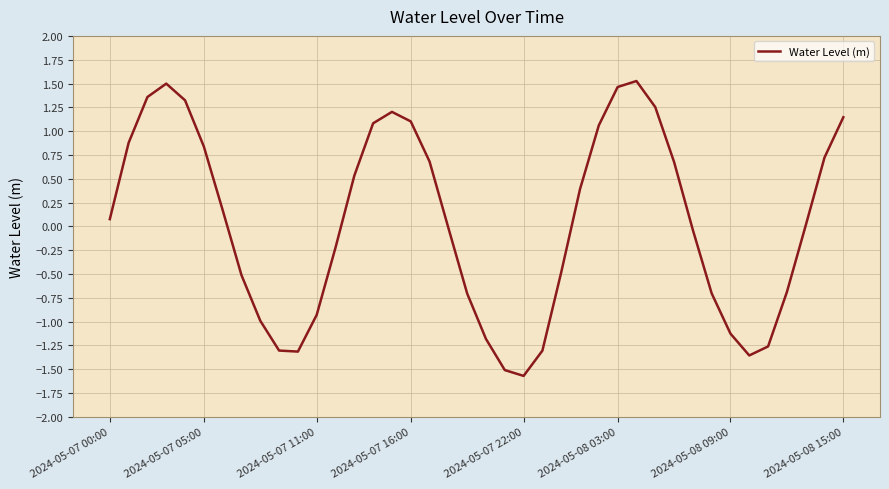

What is the difference between the maximum and minimum values?

3.1